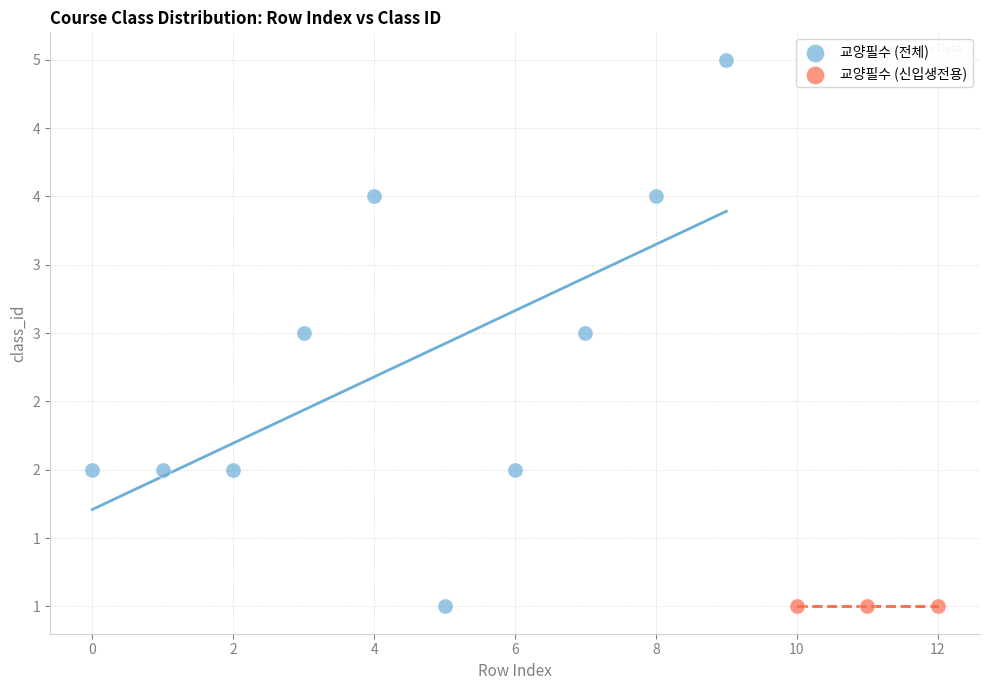

What are all the series names shown in the legend?

교양필수 (전체), 교양필수 (신입생전용)